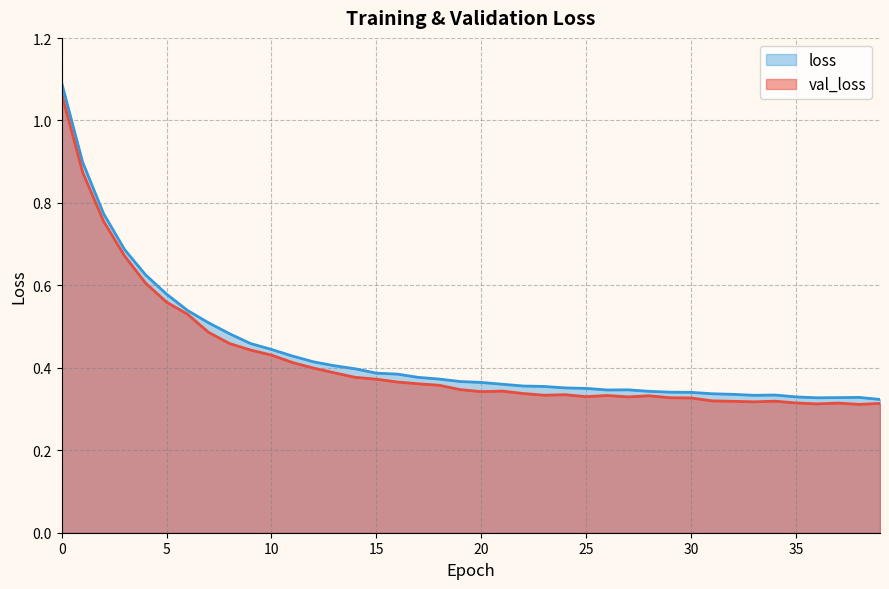

What is the sum of the loss values at 8 and 31?

0.8